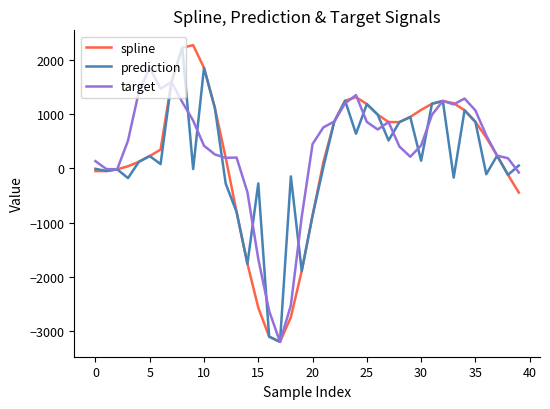

Which series has the widest spread of values?

spline